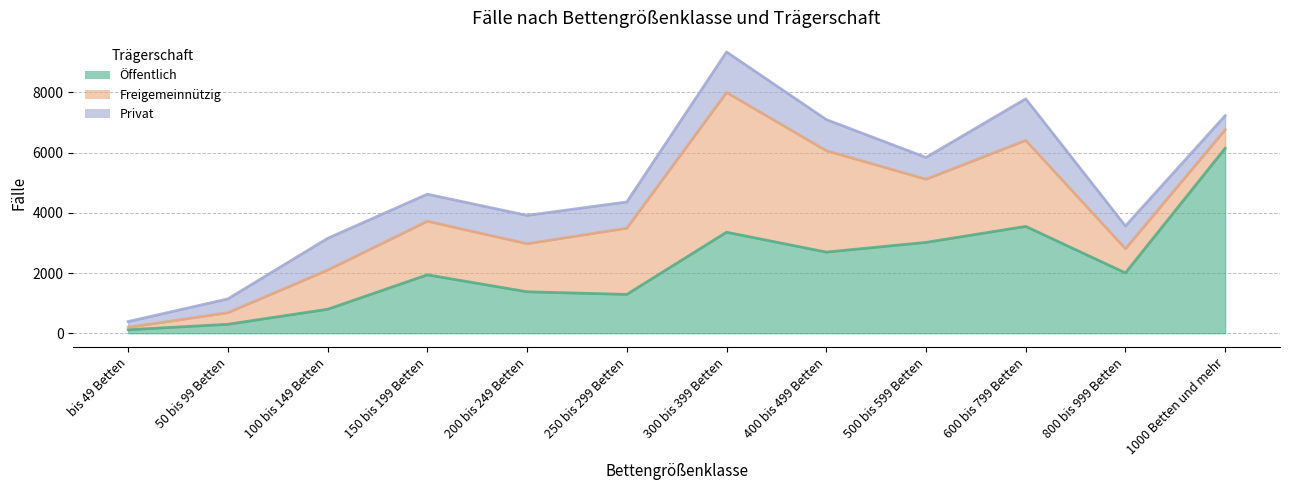

Reading right to left, extract all data points from this chart.

Öffentlich: 1000 Betten und mehr=6145	800 bis 999 Betten=2004	600 bis 799 Betten=3549	500 bis 599 Betten=3018	400 bis 499 Betten=2696	300 bis 399 Betten=3356	250 bis 299 Betten=1290	200 bis 249 Betten=1378	150 bis 199 Betten=1941	100 bis 149 Betten=797	50 bis 99 Betten=298	bis 49 Betten=117
Freigemeinnützig: 1000 Betten und mehr=617	800 bis 999 Betten=805	600 bis 799 Betten=2857	500 bis 599 Betten=2099	400 bis 499 Betten=3368	300 bis 399 Betten=4642	250 bis 299 Betten=2201	200 bis 249 Betten=1597	150 bis 199 Betten=1780	100 bis 149 Betten=1303	50 bis 99 Betten=385	bis 49 Betten=80
Privat: 1000 Betten und mehr=465	800 bis 999 Betten=754	600 bis 799 Betten=1381	500 bis 599 Betten=723	400 bis 499 Betten=1035	300 bis 399 Betten=1345	250 bis 299 Betten=870	200 bis 249 Betten=940	150 bis 199 Betten=899	100 bis 149 Betten=1053	50 bis 99 Betten=459	bis 49 Betten=192